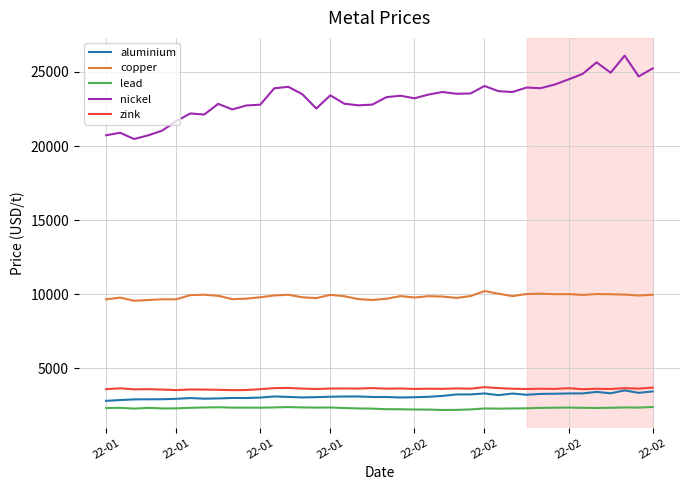

Which series has the largest range (max minus min)?

nickel